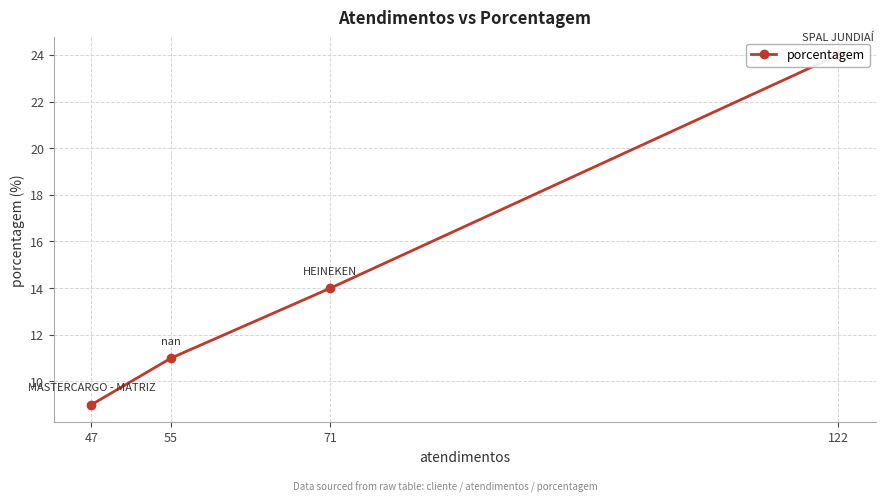

Which has a higher value, 71 or 55?

71